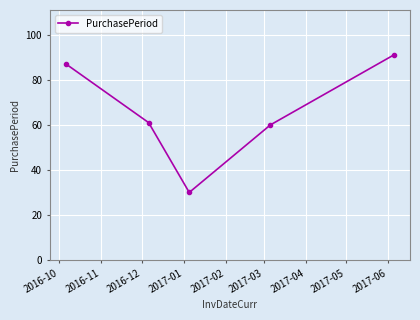

How many data points are less than 61?

2